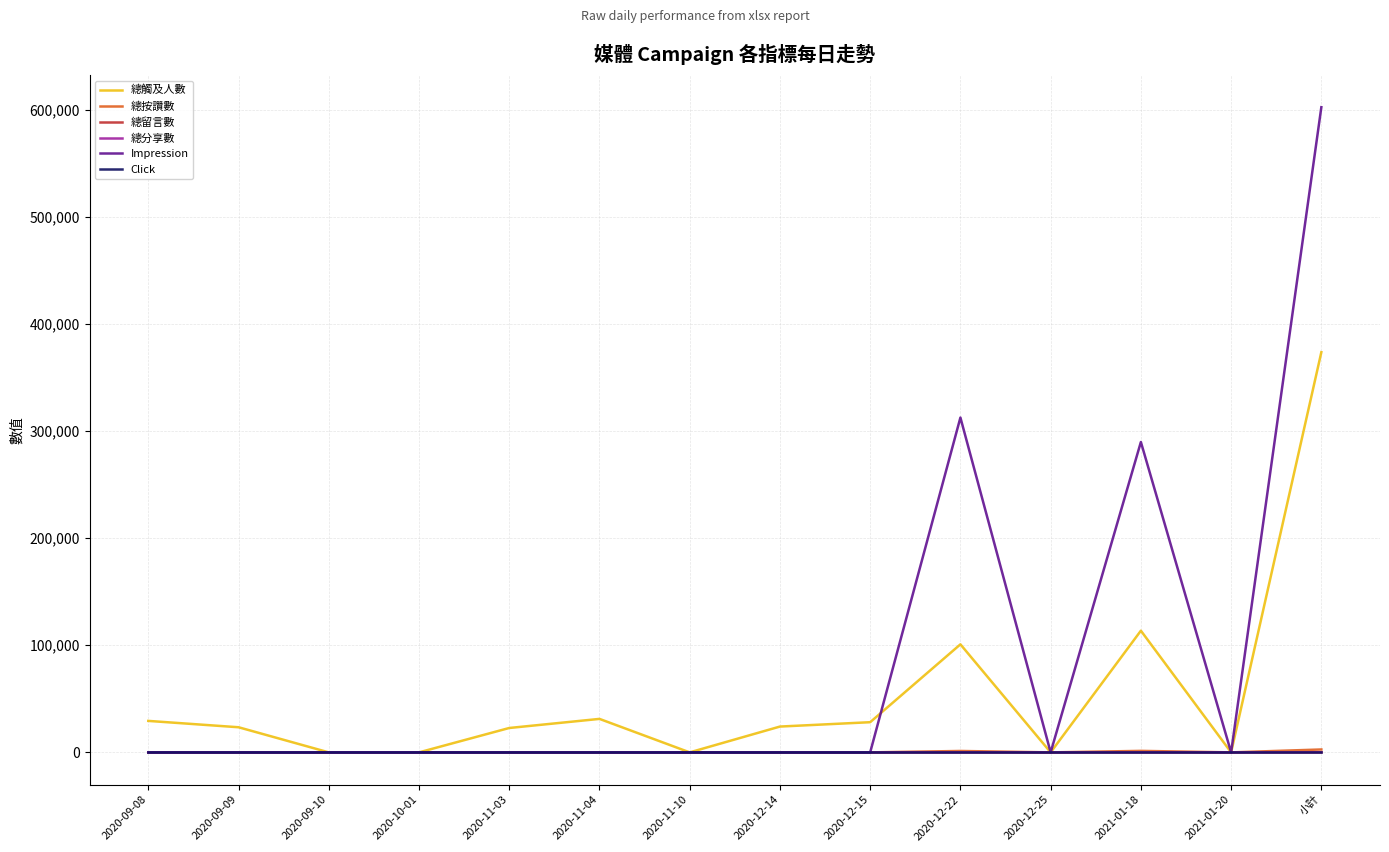

The value of Impression at 2021-01-20 is 0. True or false?

True